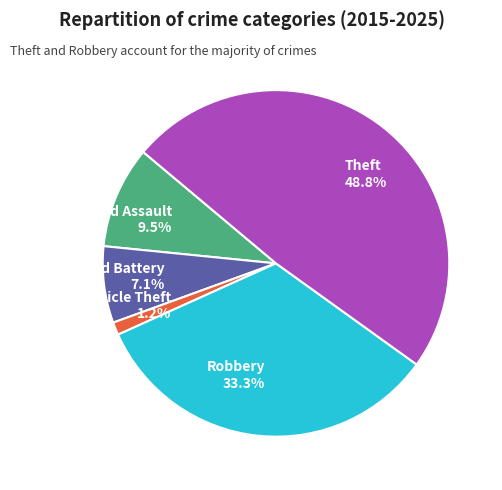

Which slice is the smallest?

Motor Vehicle Theft